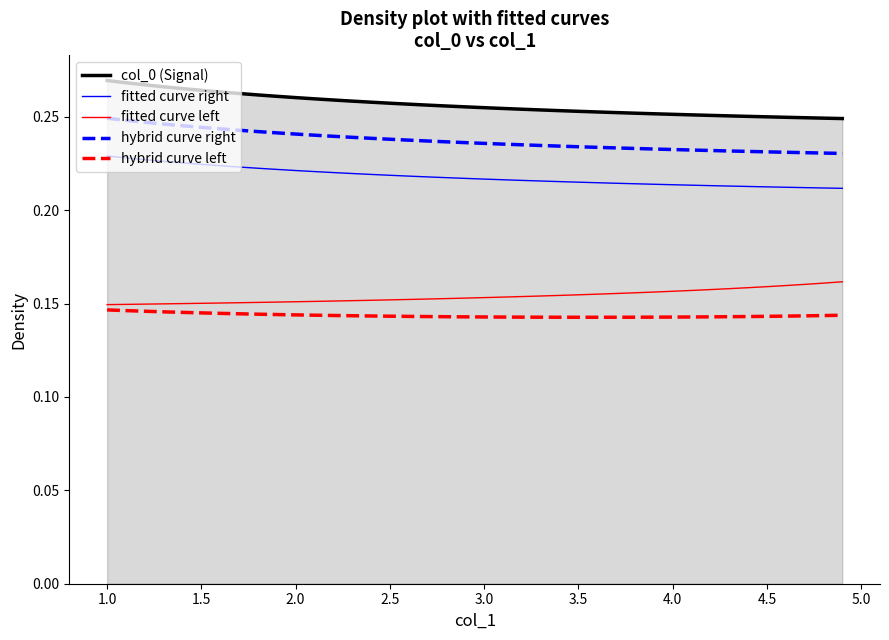

List the series in order of their peak value, highest first.

col_0 (Signal), hybrid curve right, fitted curve right, fitted curve left, hybrid curve left